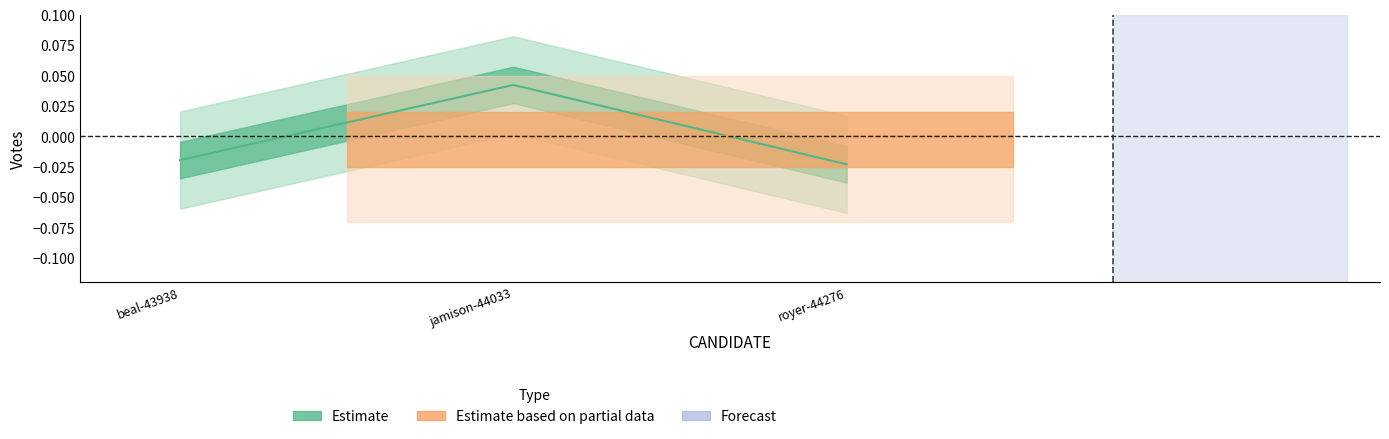

Which series changed the most between beal-43938 and royer-44276?

Estimate